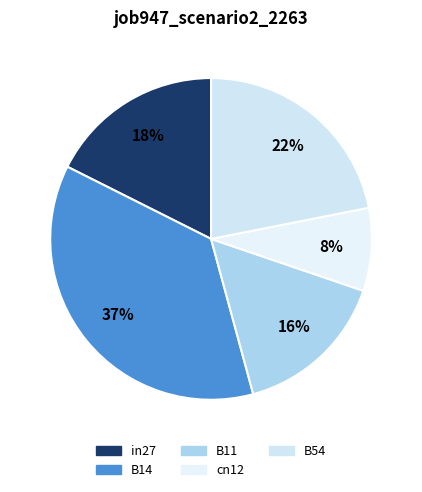

Which category has the biggest portion of the pie?

B14